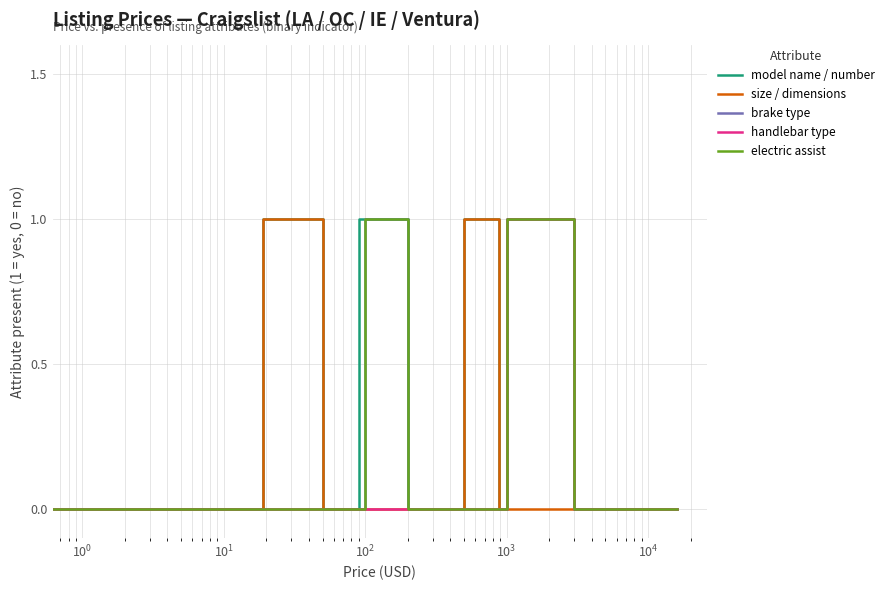

Is this an area chart (filled region under the line)?

No